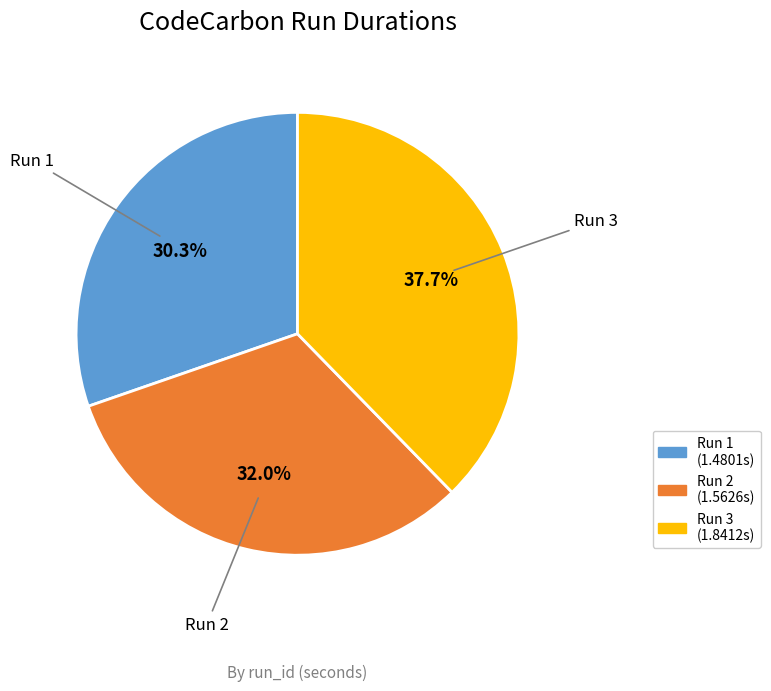

Approximately how many times larger is the value at Run 2 compared to Run 1?

1.1